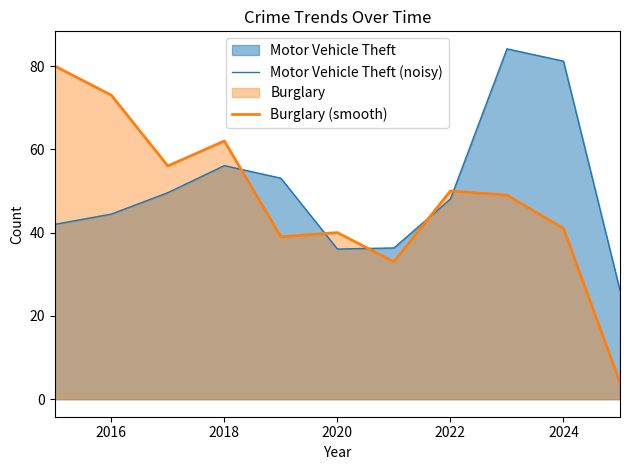

The Motor Vehicle Theft (noisy) series shows 56.1 at 2018. True or false?

True